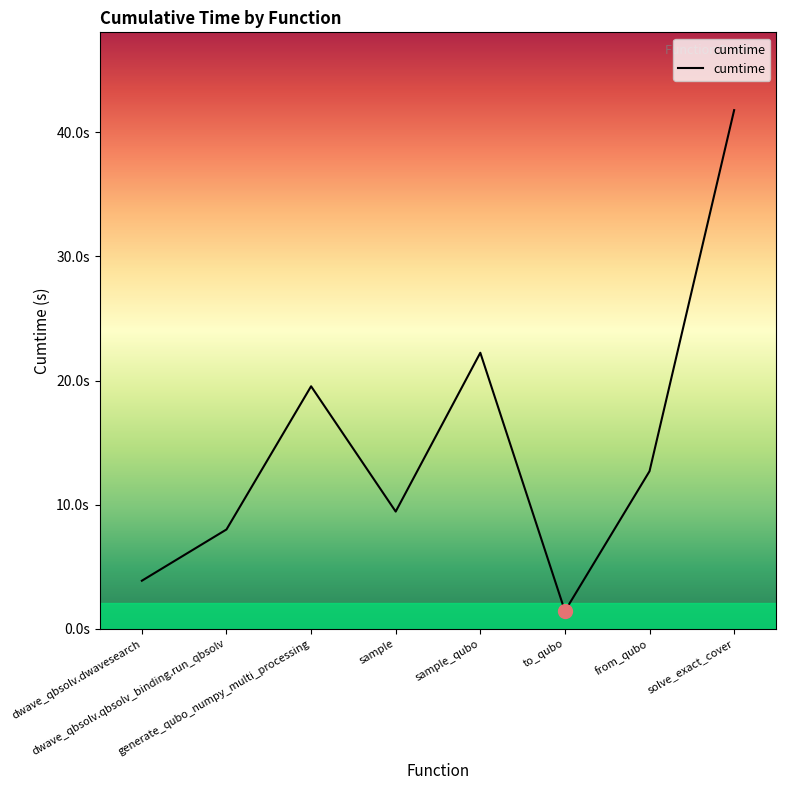

At which category does the chart reach its peak across all series?

solve_exact_cover